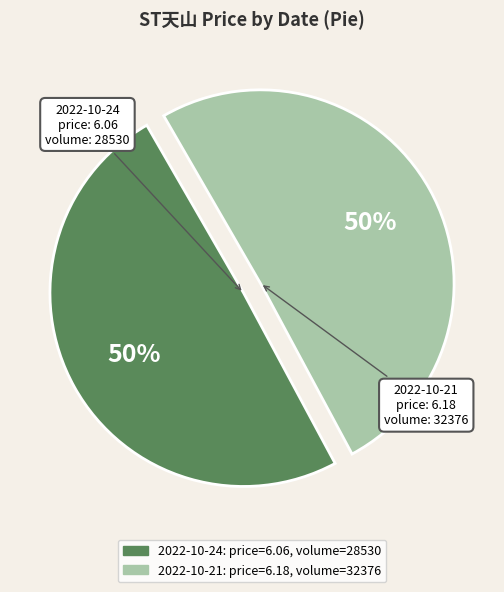

How many segments does this pie chart have?

2